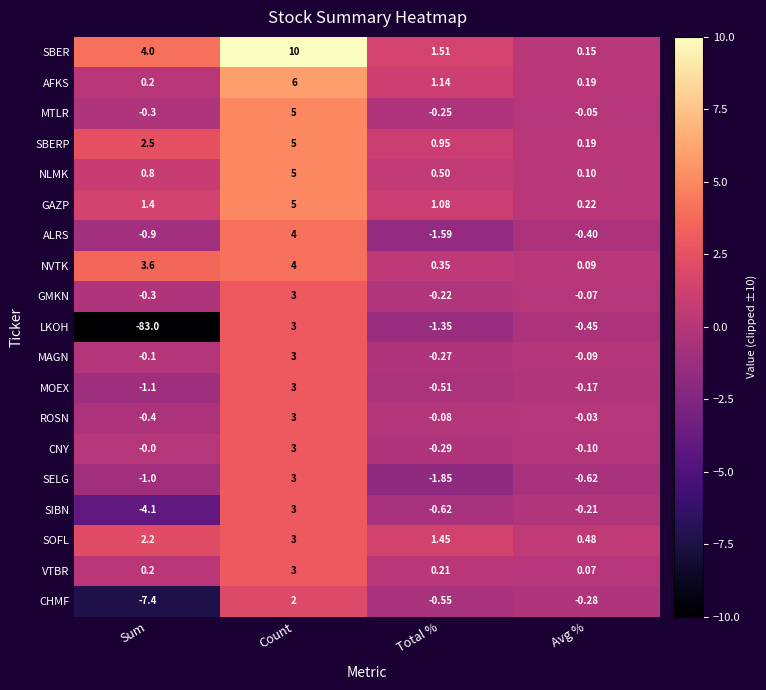

Where does the SELG series first go above 0?

Count